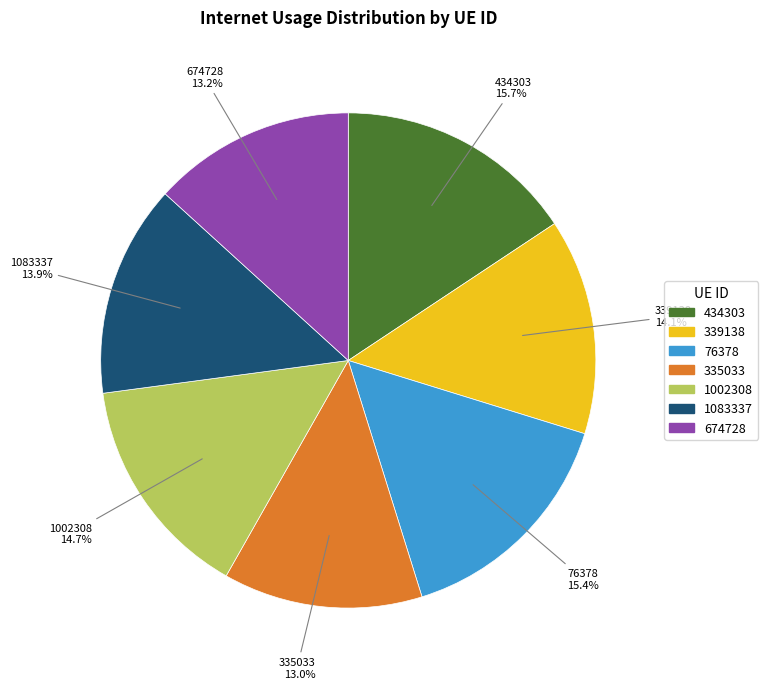

True or false: 1002308 accounts for 15% of the total.

True